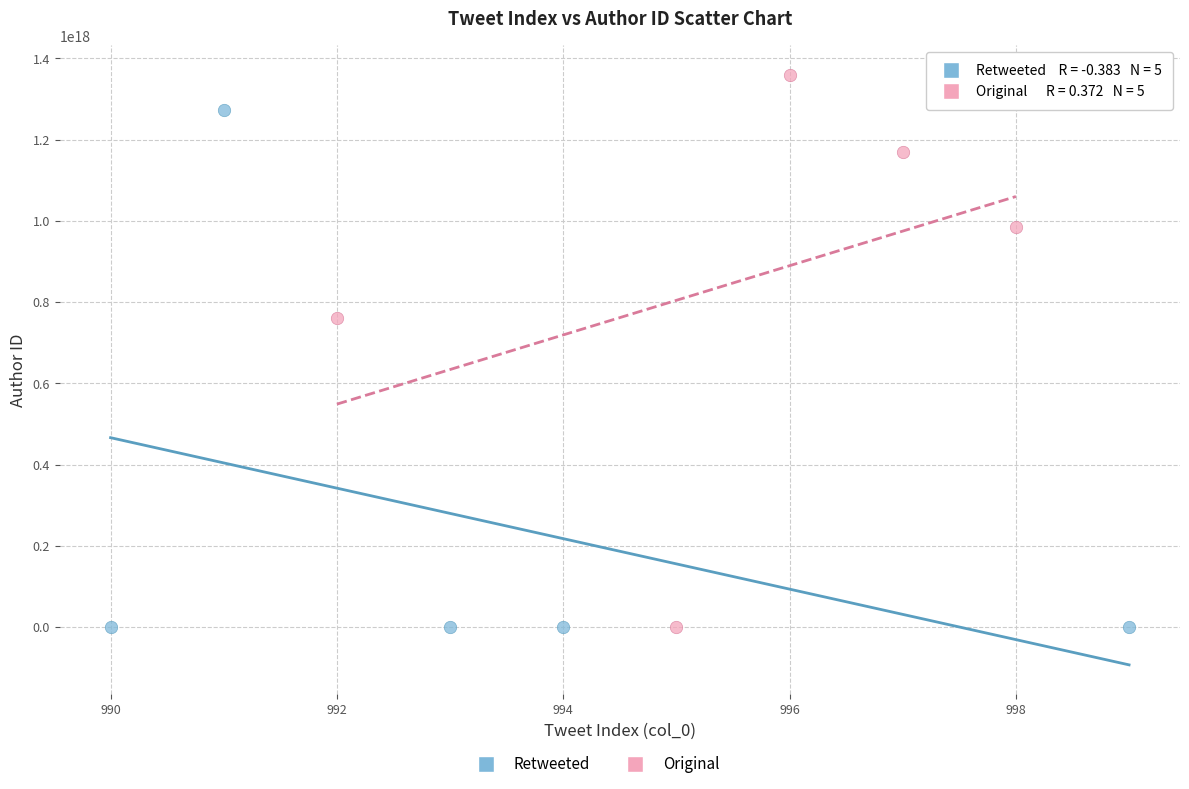

Which series has the largest Y range (max minus min)?

Original